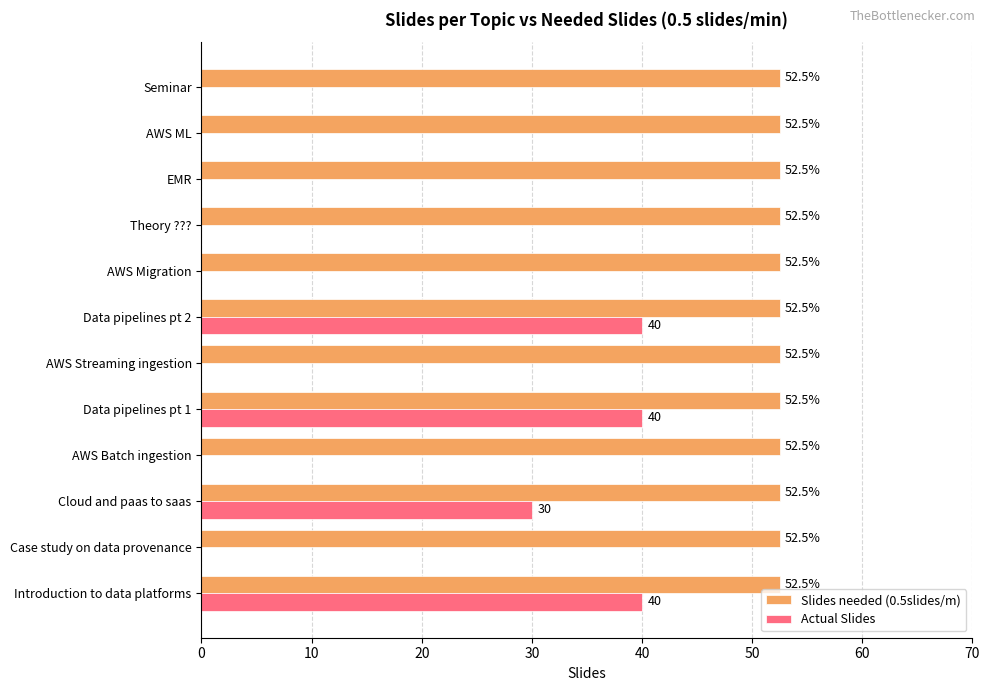

What is the sum of the Slides needed (0.5slides/m) values at Introduction to data platforms and AWS ML?

105.0